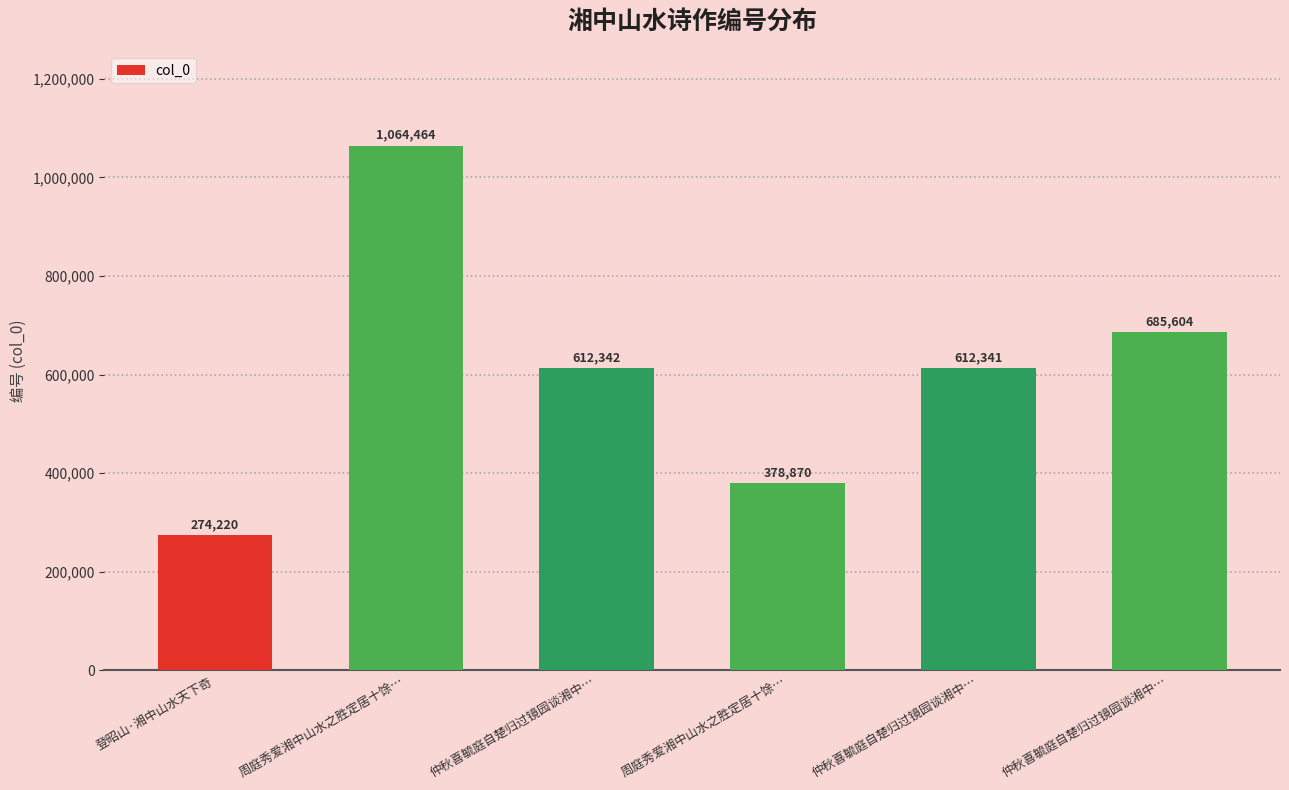

What is the difference between the values at 登昭山·湘中山水天下奇 and 周庭秀爱湘中山水之胜定居十馀…?

104650